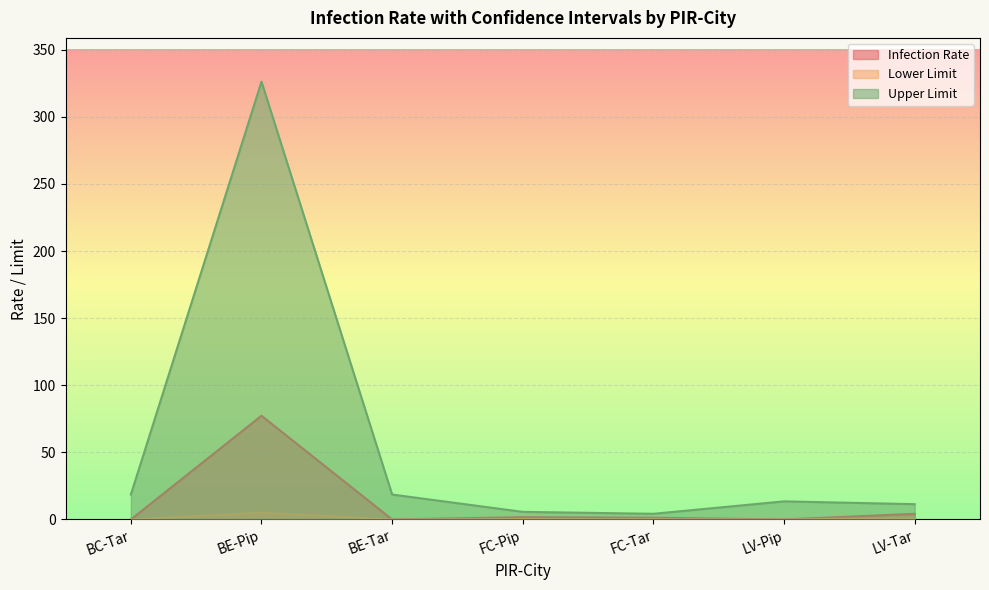

The value of Infection Rate at BE-Pip is 128.7. True or false?

False